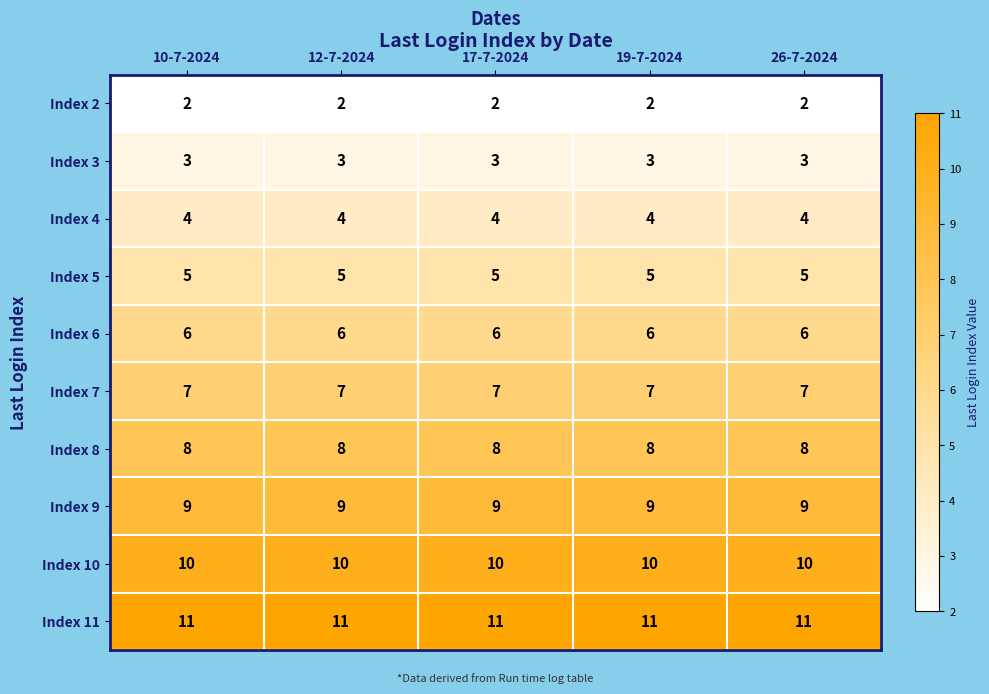

Is it true that Index 3 equals 4 at 17-7-2024?

False